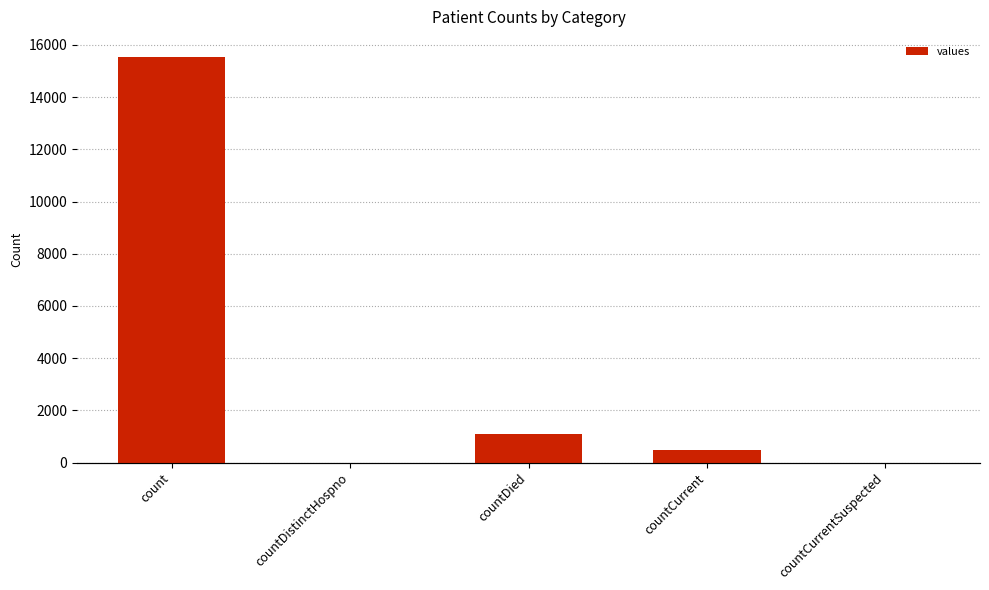

Which has a higher value, count or countCurrent?

count